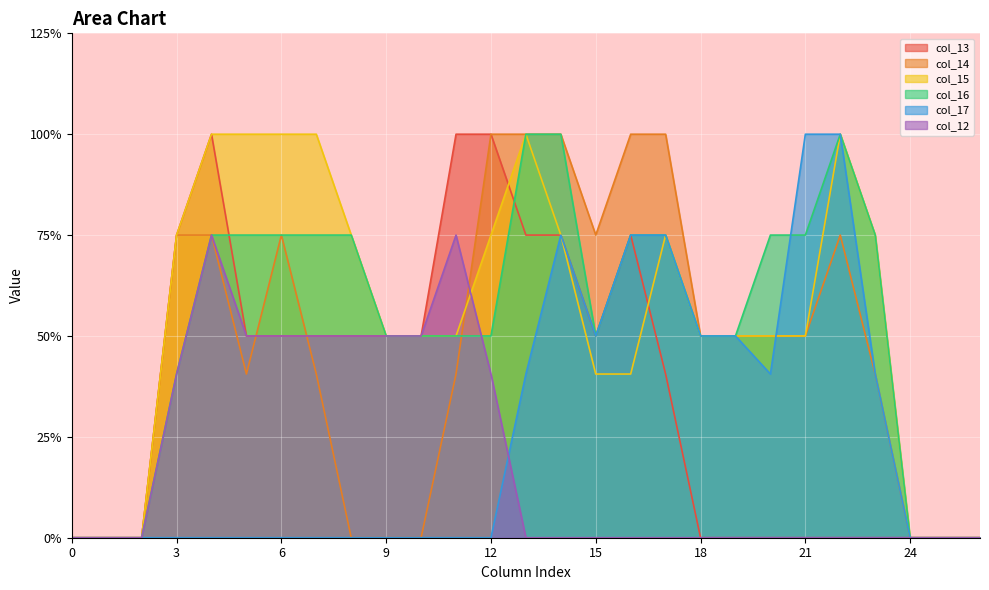

Does the chart display data point markers on the line(s)?

No